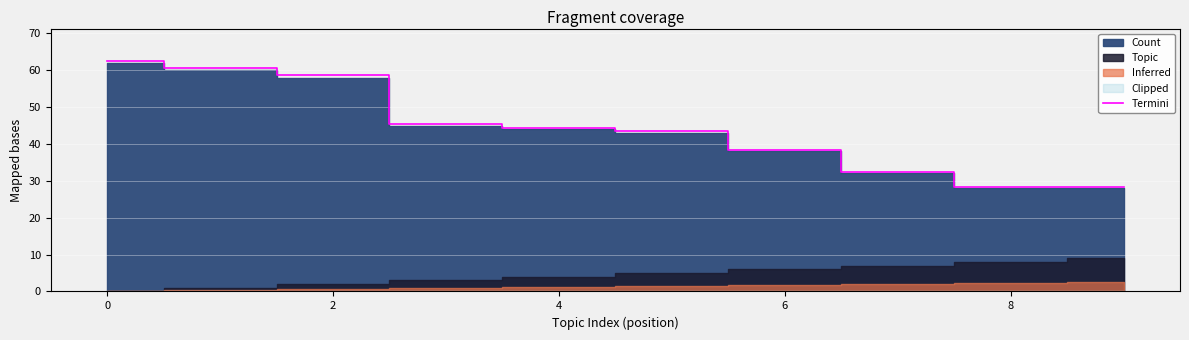

The value of Termini at 0 is 62.6. True or false?

True